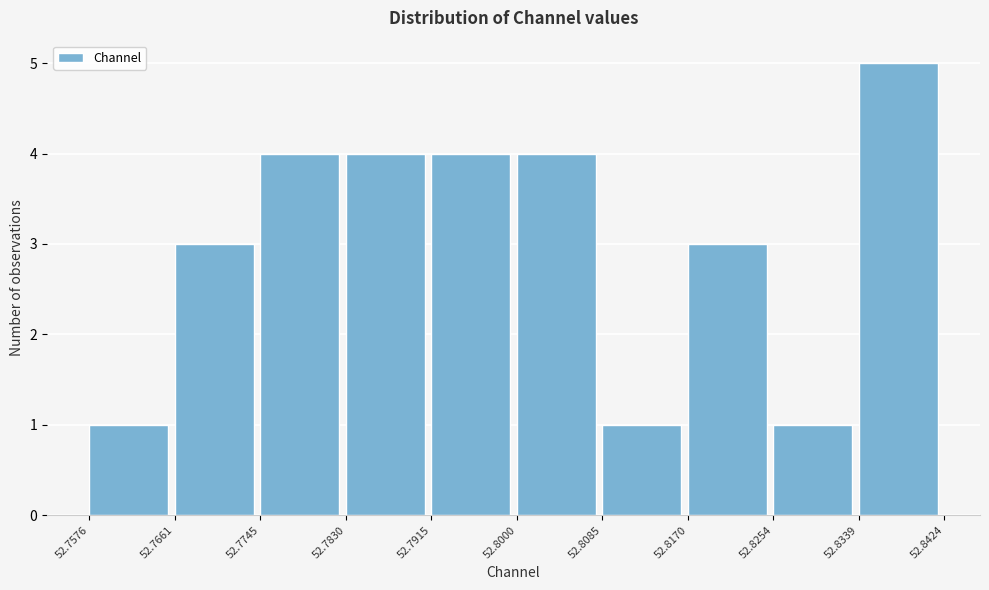

How tall is the bar that spans 52.8339 to 52.8424 on the x-axis? The values are not printed on the chart, so give them approximately, as read against the axis.

5